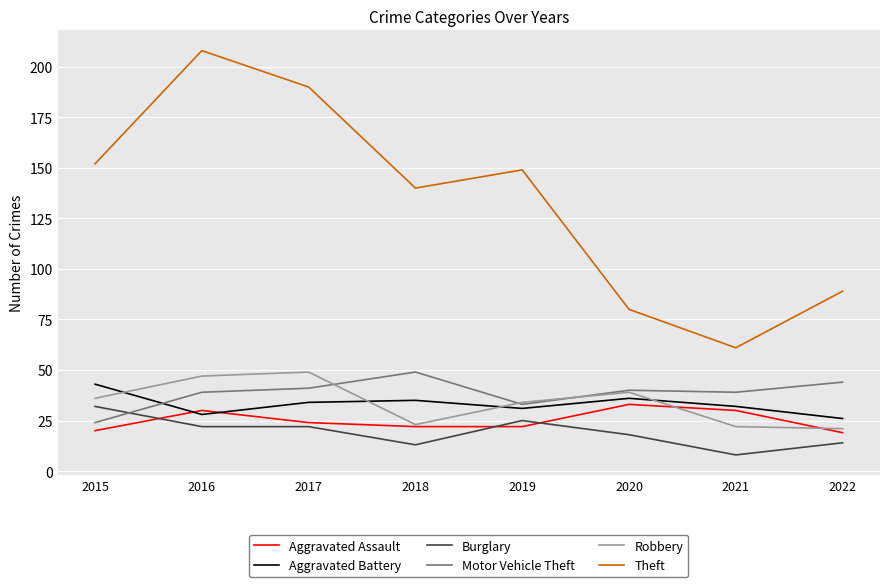

How many times do Burglary and Aggravated Assault cross each other?

3